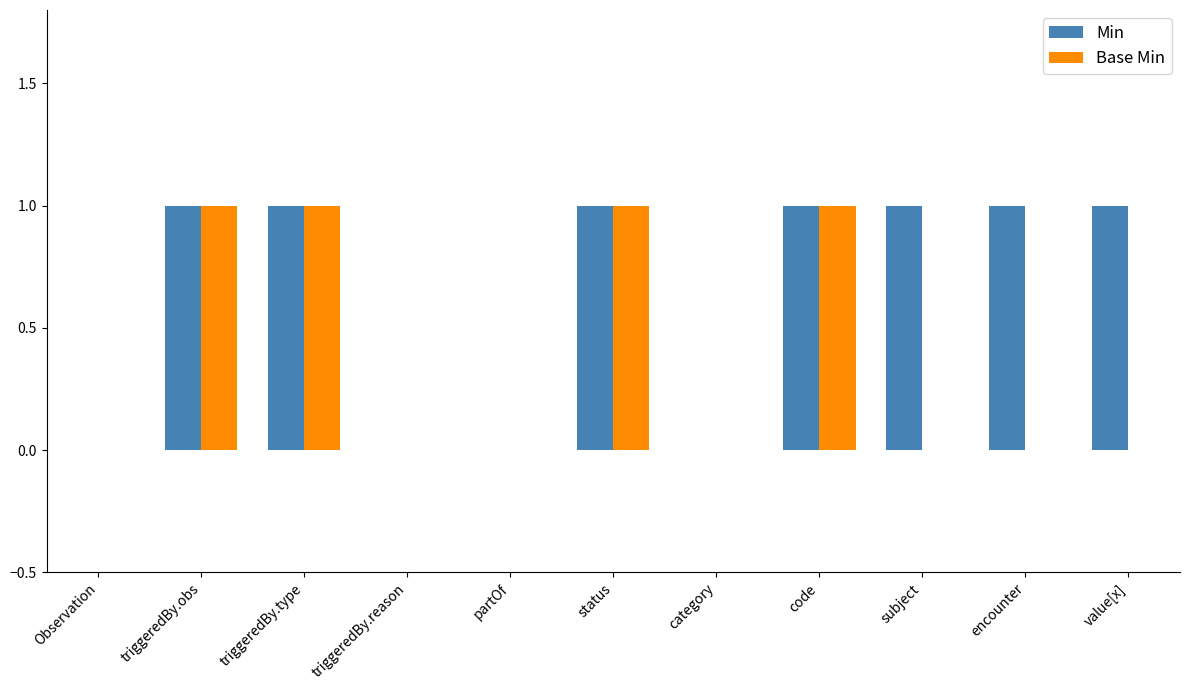

Which series has the largest total across all categories?

Min